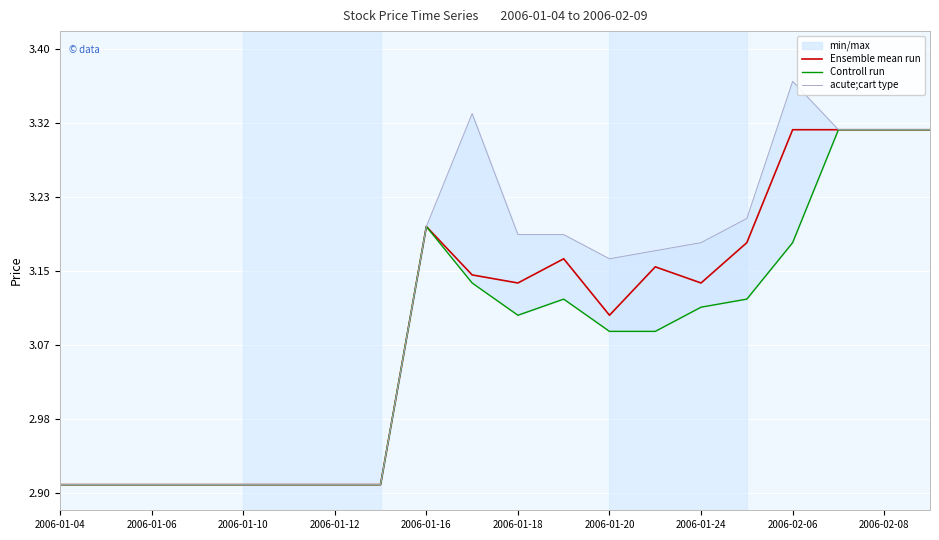

At which label does Ensemble mean run first exceed 3?

2006-01-16